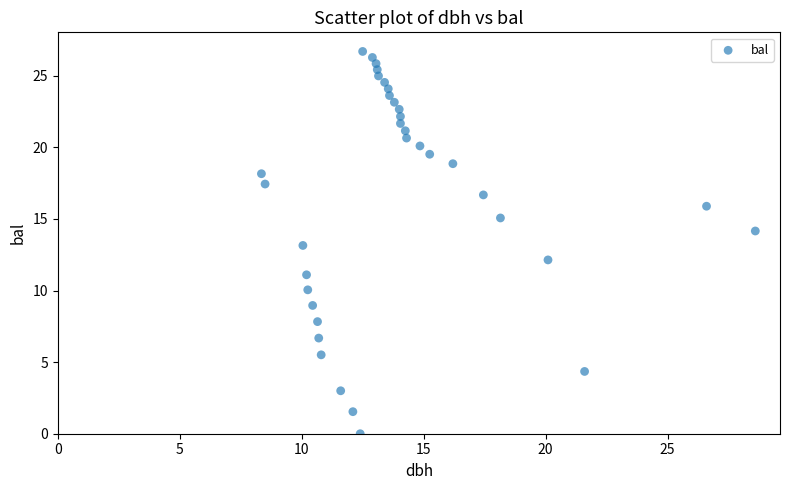

What is the range of Y values (max minus min)?

26.7